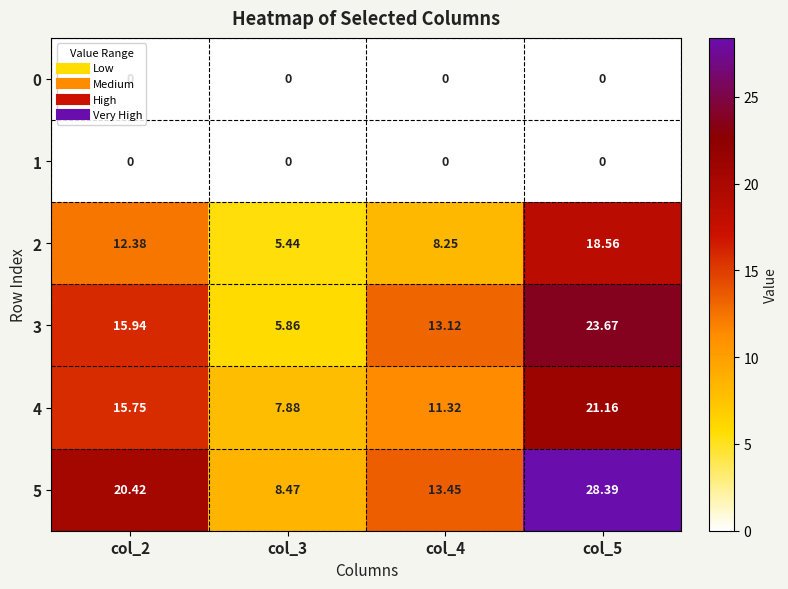

At how many categories does at least one series exceed 26?

1